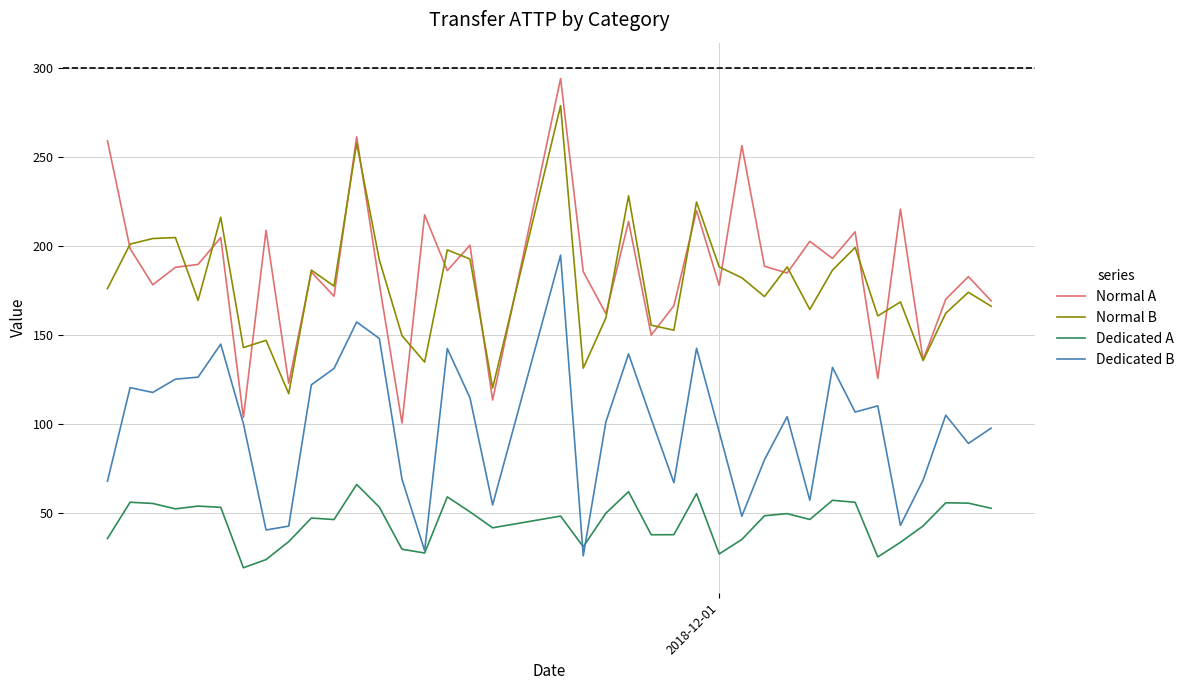

List the series in order of their peak value, highest first.

Normal A, Normal B, Dedicated B, Dedicated A